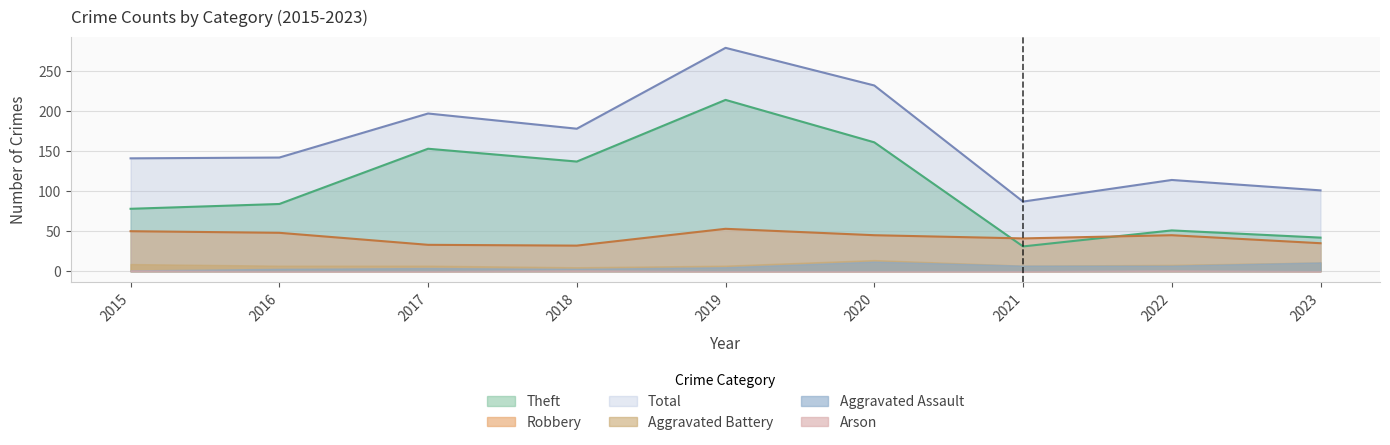

Which category has the highest value in the Theft series?

2019